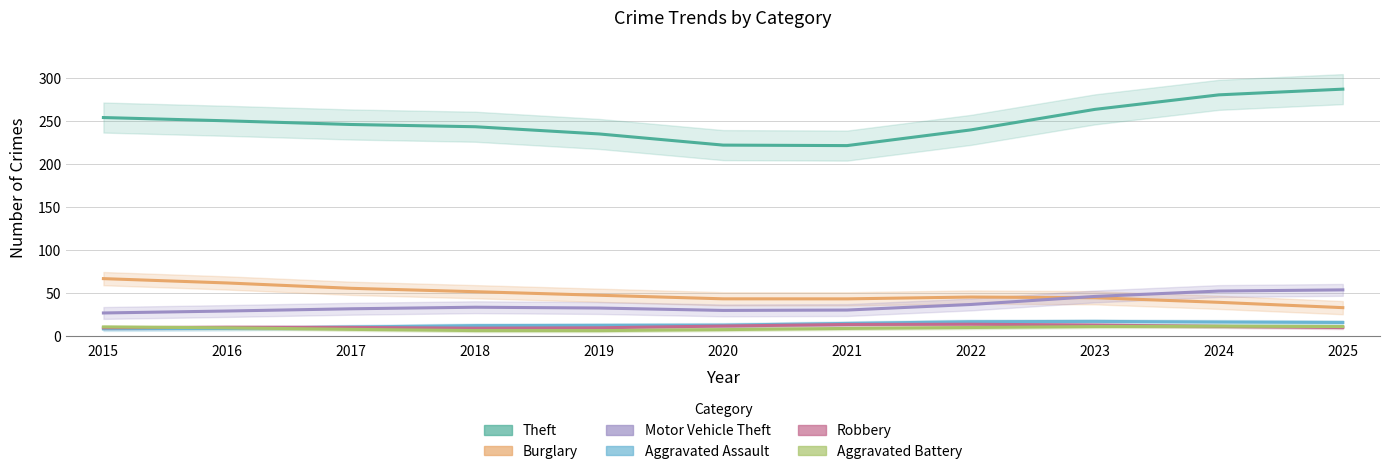

List the labels in order of Aggravated Battery value, smallest first.

2019, 2018, 2020, 2017, 2021, 2016, 2022, 2015, 2025, 2023, 2024